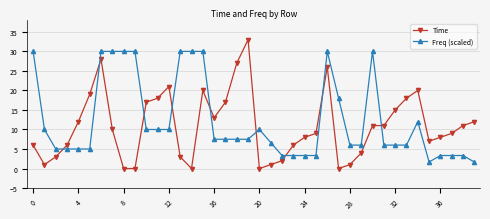

What is the value of the Time point at the 19th from the left?

27.0